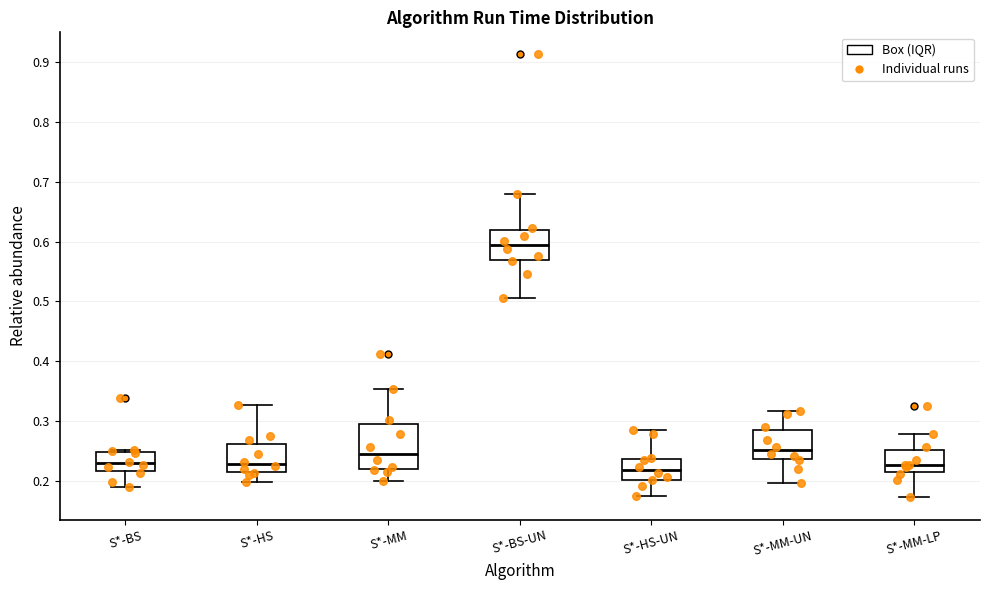

Reading left to right, read every box against the y-axis: the position of its median line, the range the box covers, and the ends of its whiskers. The values are not printed on the chart, so give them approximately, as read against the axis.

S*-BS: median 0.23, box 0.22 to 0.25, whiskers 0.19 to 0.25
S*-HS: median 0.23, box 0.21 to 0.26, whiskers 0.20 to 0.33
S*-MM: median 0.25, box 0.22 to 0.30, whiskers 0.20 to 0.35
S*-BS-UN: median 0.59, box 0.57 to 0.62, whiskers 0.50 to 0.68
S*-HS-UN: median 0.22, box 0.20 to 0.24, whiskers 0.18 to 0.28
S*-MM-UN: median 0.25, box 0.24 to 0.28, whiskers 0.20 to 0.32
S*-MM-LP: median 0.23, box 0.22 to 0.25, whiskers 0.17 to 0.28